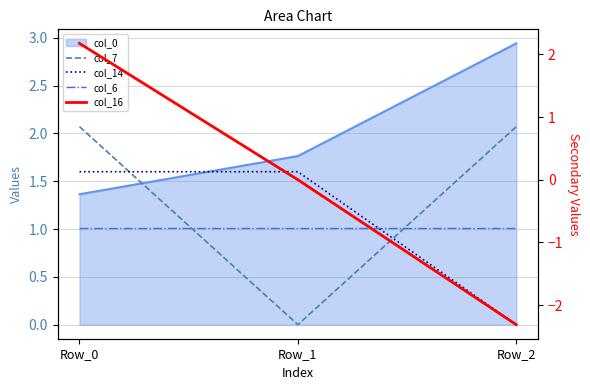

What is the value of the col_14 point at the 1st from the left?

1.6